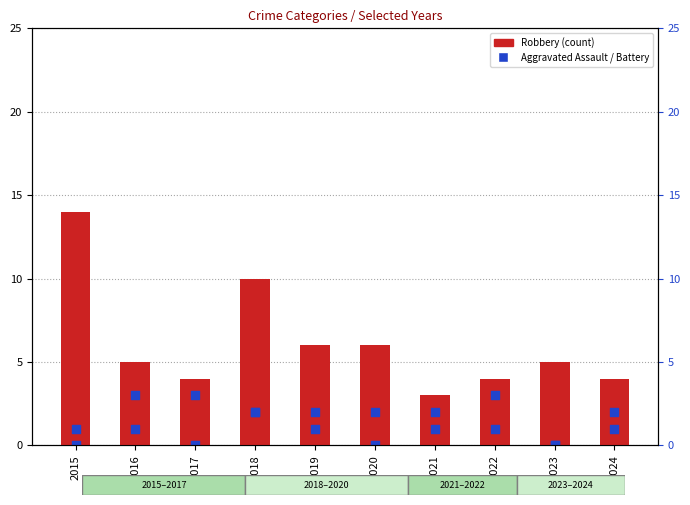

At how many categories does at least one series exceed 6?

2